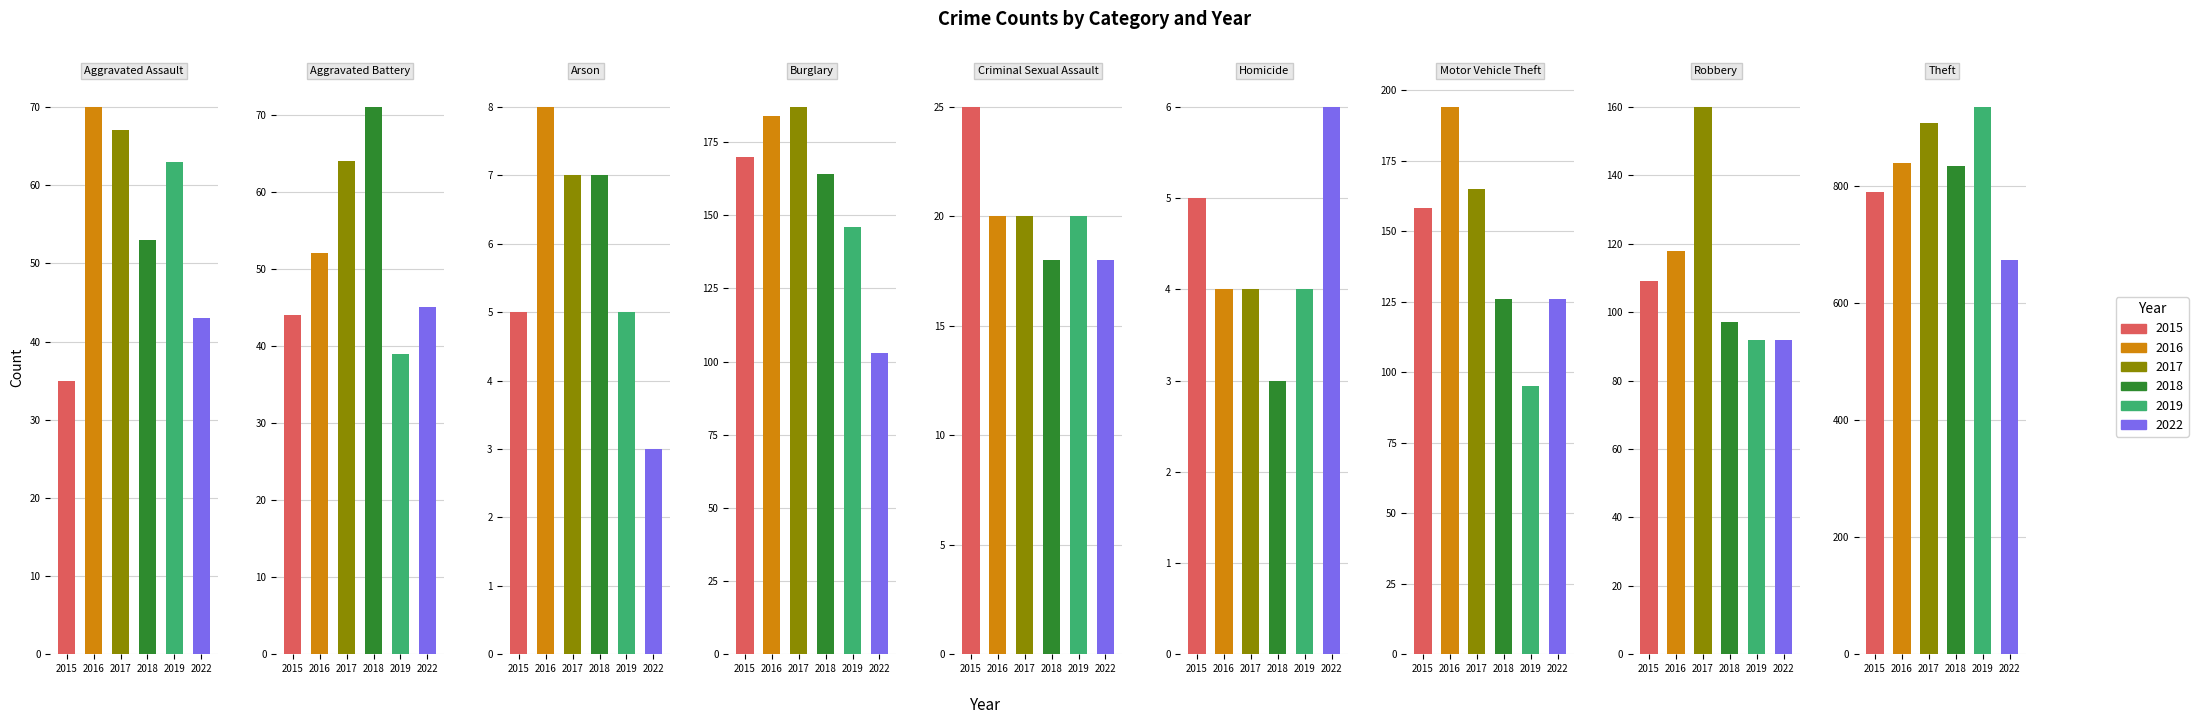

What is the difference between the maximum and minimum values in the 2017 series?

905